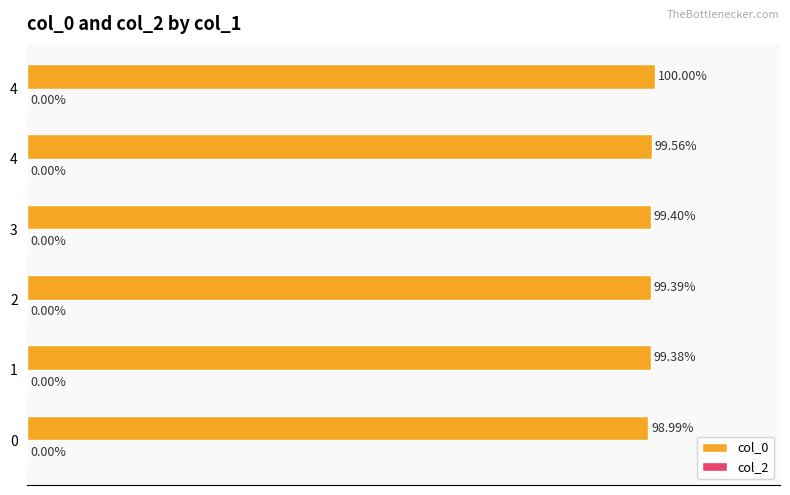

Are the bars horizontal?

Yes